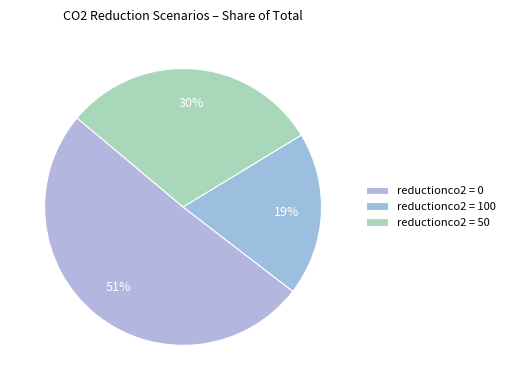

Count the number of slices in the pie.

3